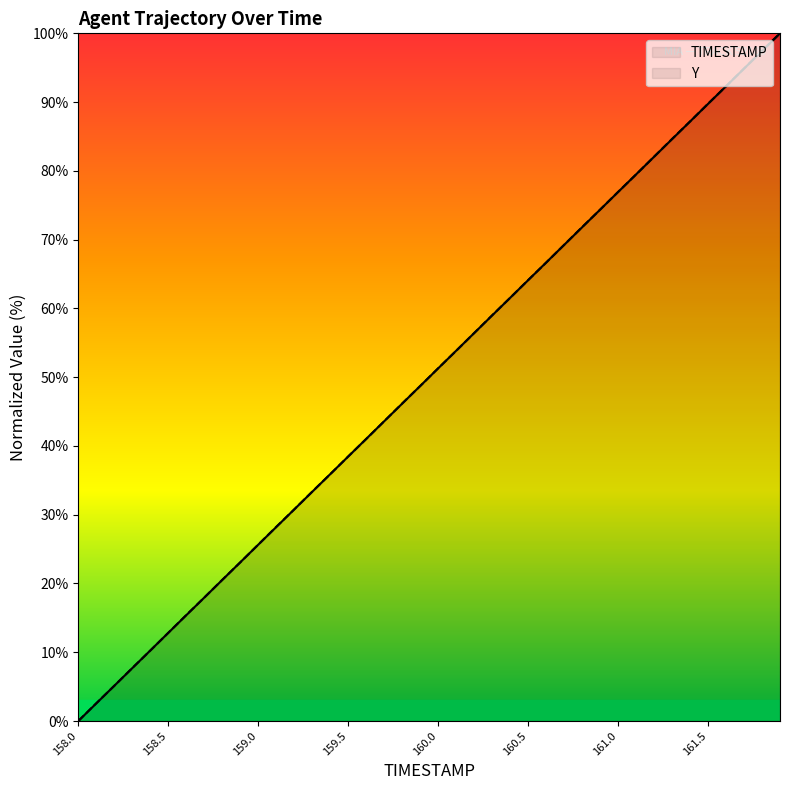

At which label does Y reach its minimum?

158.0